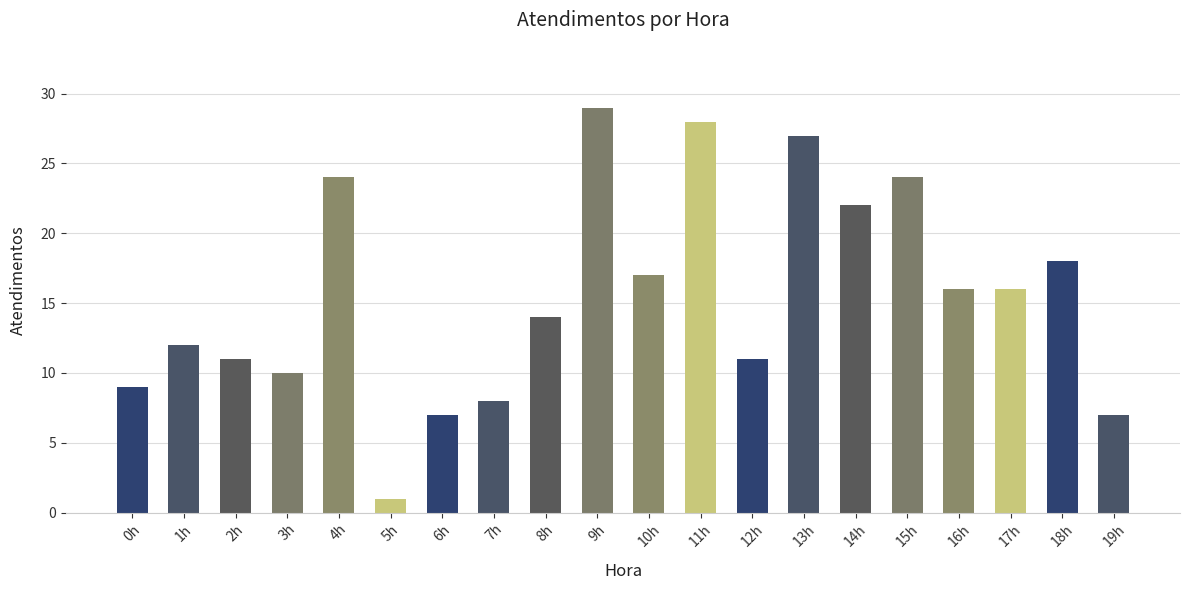

What is the ratio of the value at 8h to the value at 18h?

0.8